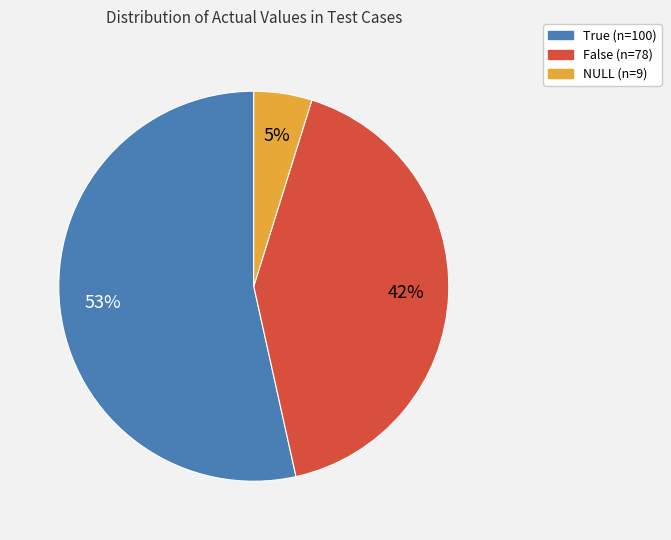

Is there a majority slice in this chart?

Yes